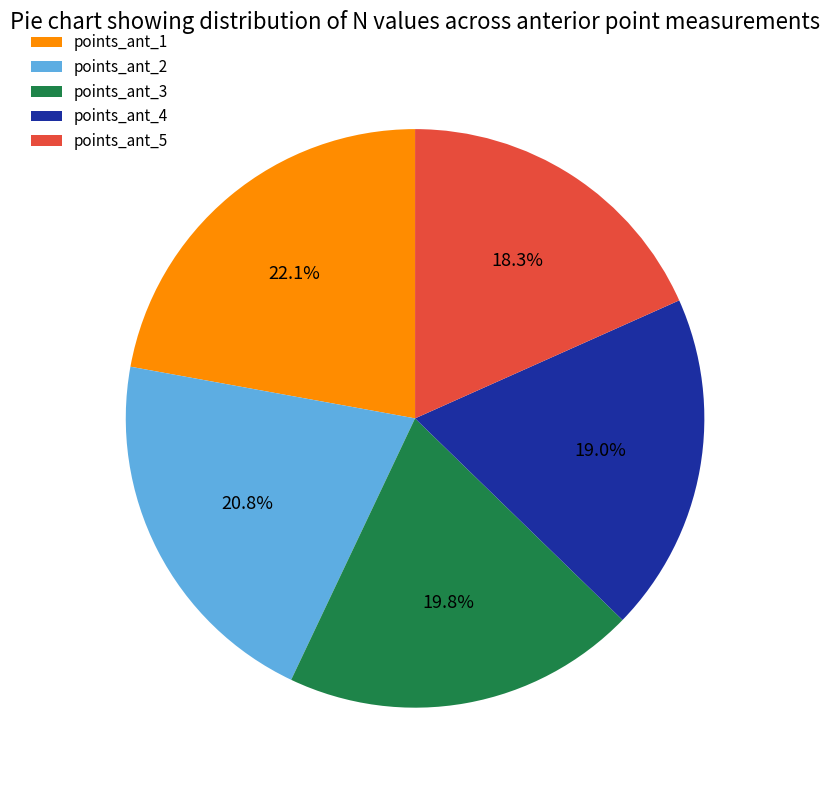

To the nearest percent, what is the difference between the points_ant_3 and points_ant_2 slice percentages?

1%